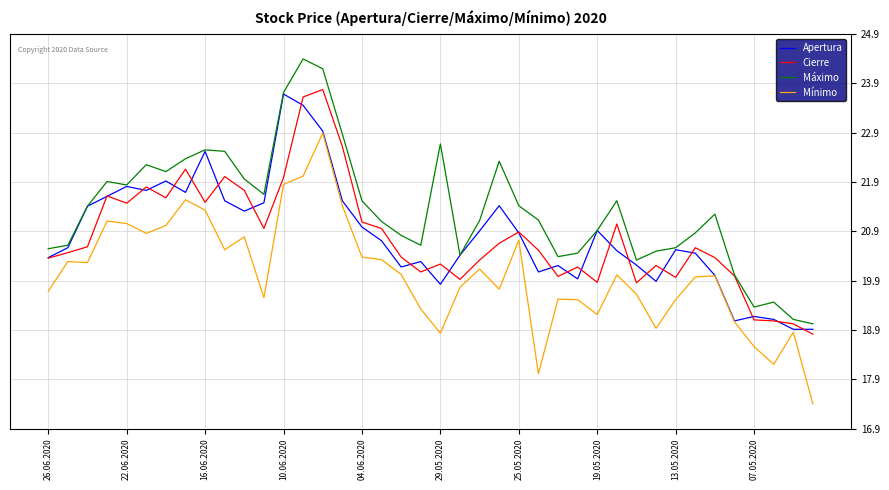

Count the number of data series in this chart.

4